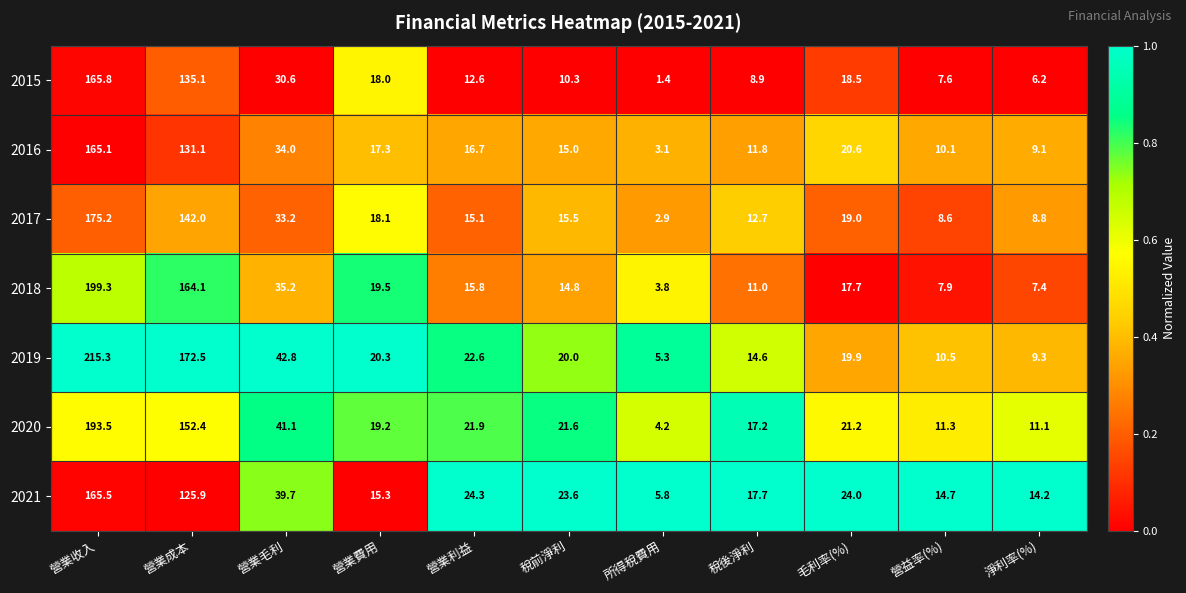

At which label does 2021 first exceed 23?

營業收入